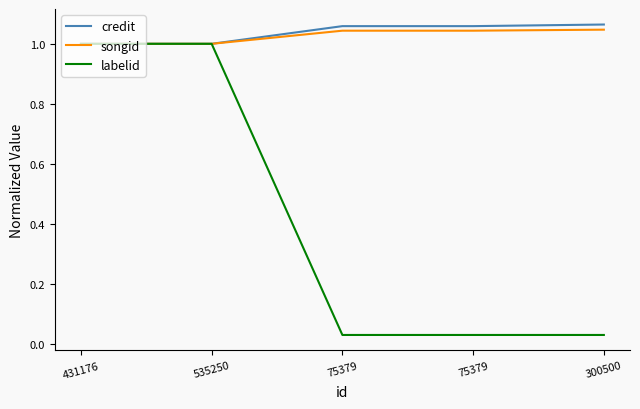

At how many categories does at least one series exceed 0?

5